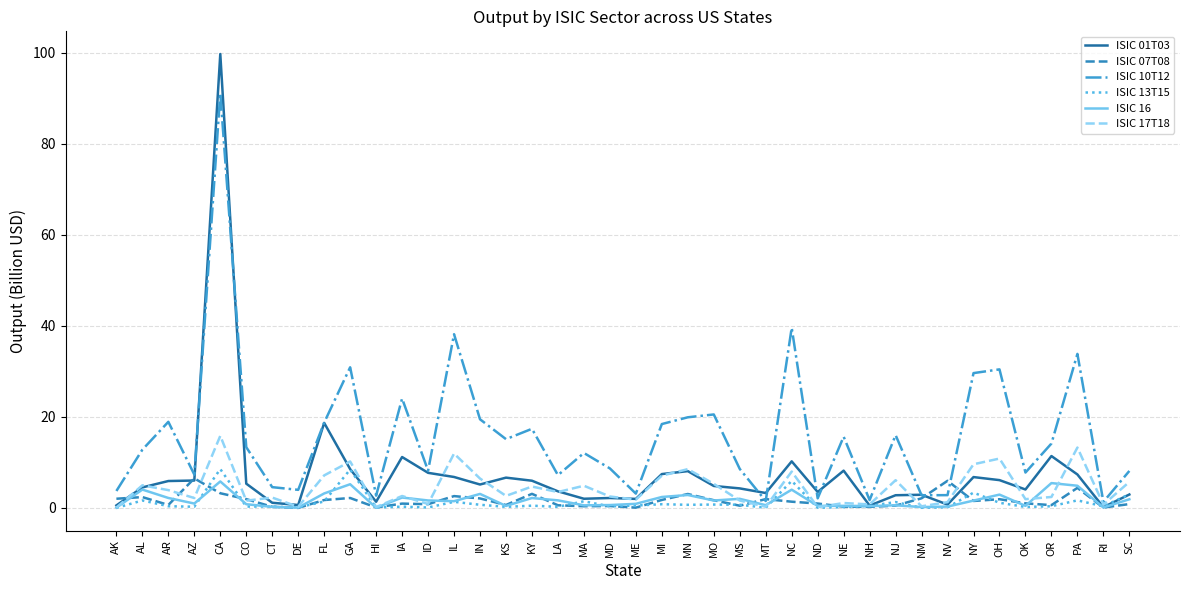

True or false: ISIC 16 and ISIC 10T12 intersect in this chart.

False